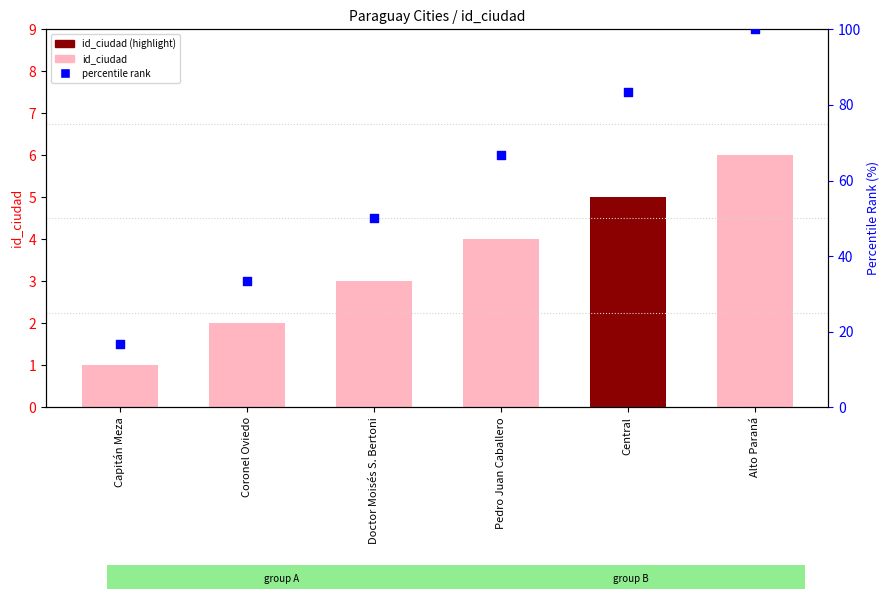

At which category is the sum across all series the highest?

Alto Paraná